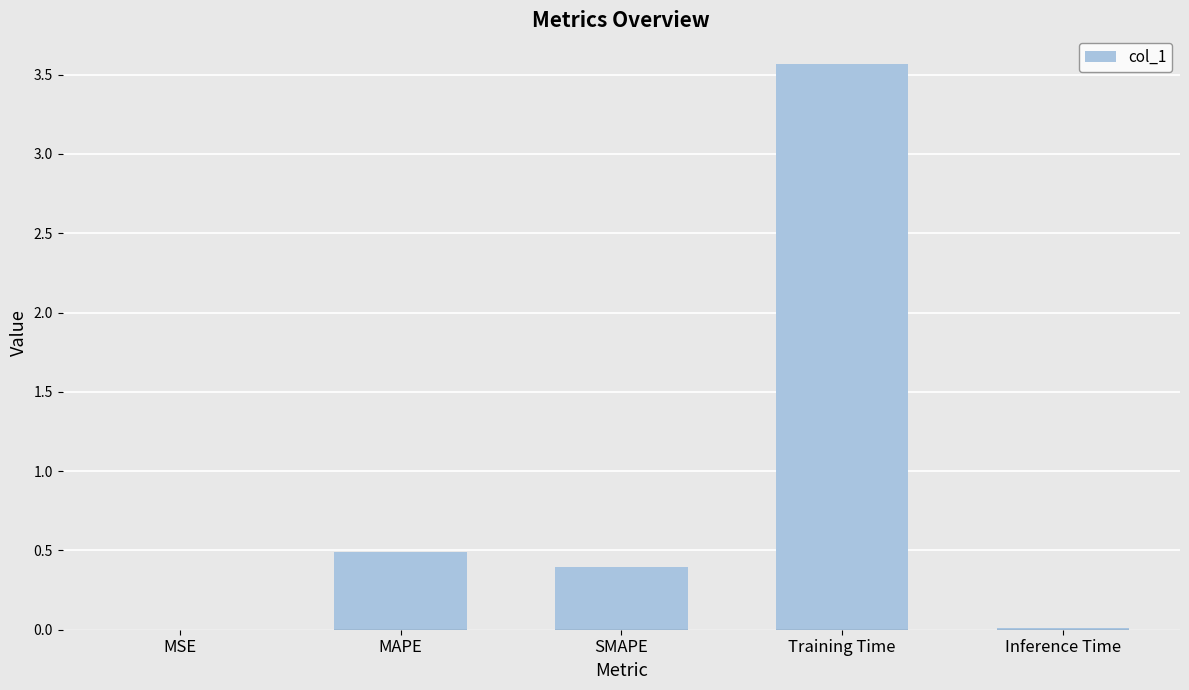

Are the bars horizontal?

No